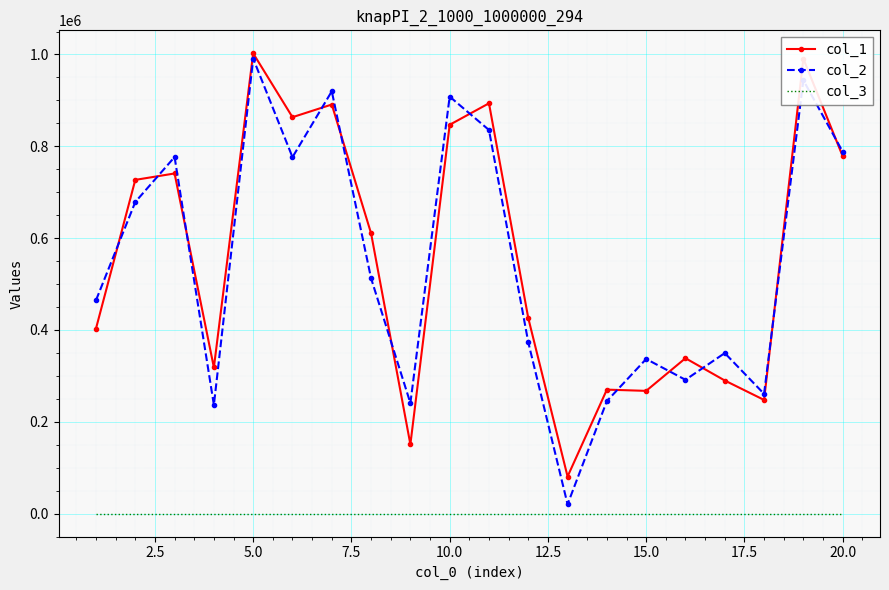

At how many categories does at least one series exceed 967850?

2